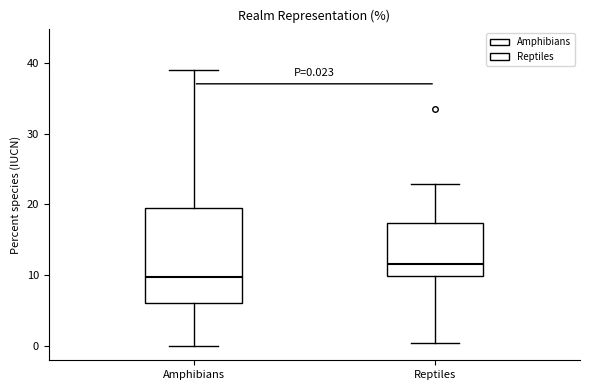

Which box has the lowest median line?

Amphibians